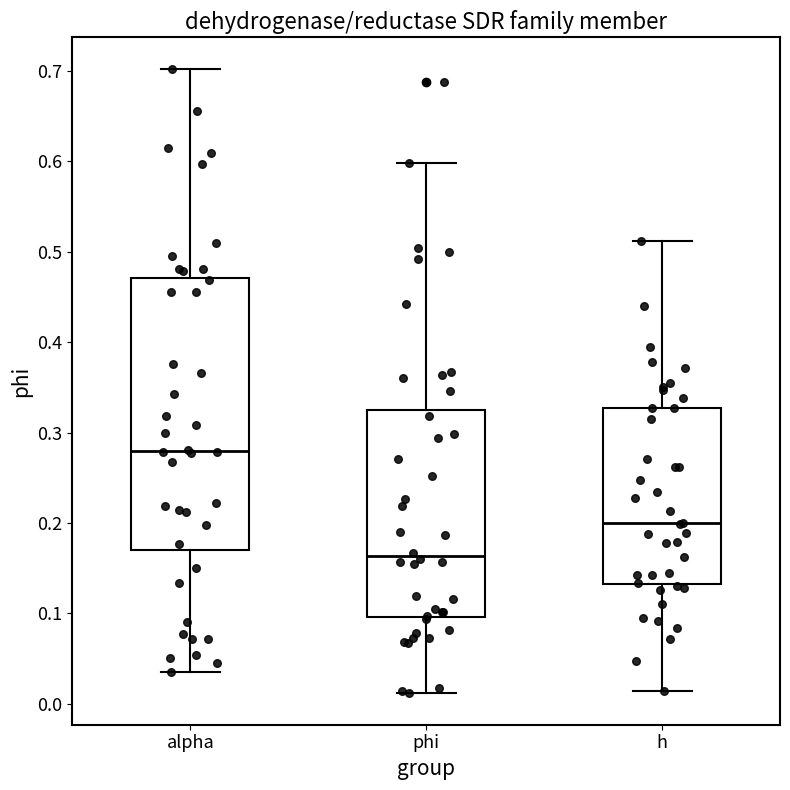

Reading left to right, transcribe this box plot: for each box, give where its median line is, the range the box spans, and where its two whiskers end, as read against the y-axis. The values are not printed on the chart, so give them approximately, as read against the axis.

alpha: median 0.28, box 0.17 to 0.47, whiskers 0.04 to 0.70
phi: median 0.16, box 0.10 to 0.33, whiskers 0.01 to 0.60
h: median 0.20, box 0.13 to 0.33, whiskers 0.01 to 0.51